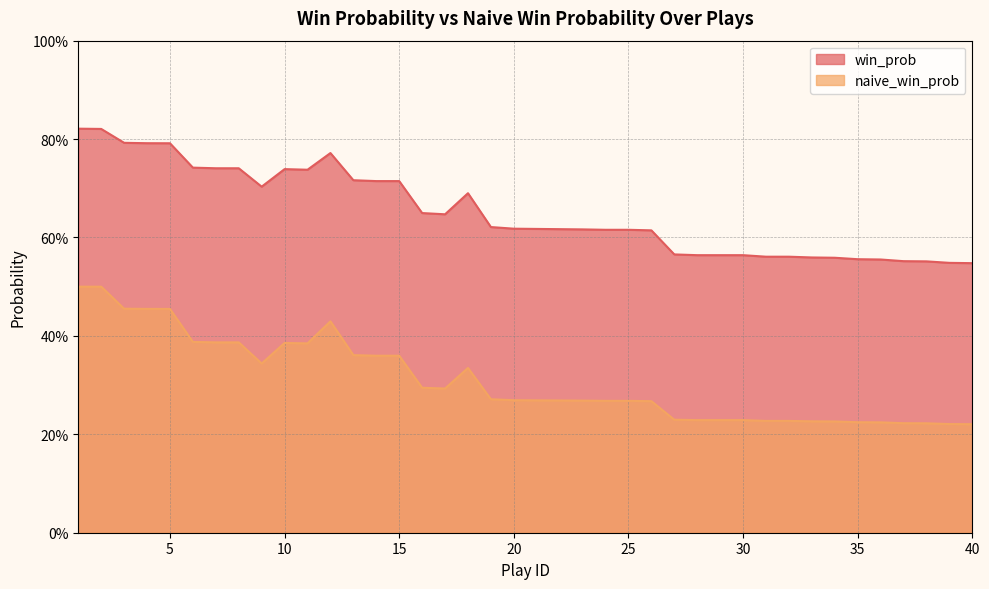

Between 35 and 38, which is larger?

35